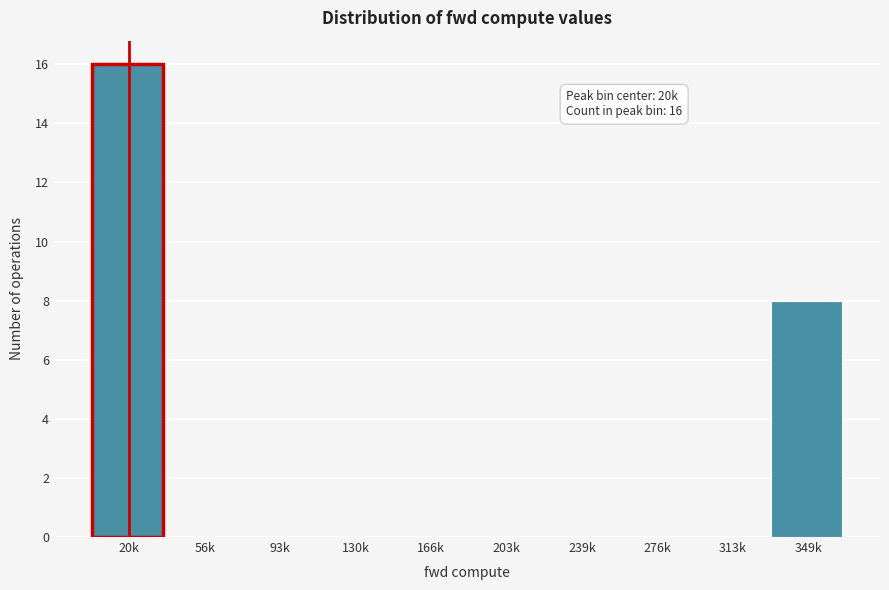

Reading right to left, extract all data points from this chart.

349k=8	313k=0	276k=0	239k=0	203k=0	166k=0	130k=0	93k=0	56k=0	20k=16